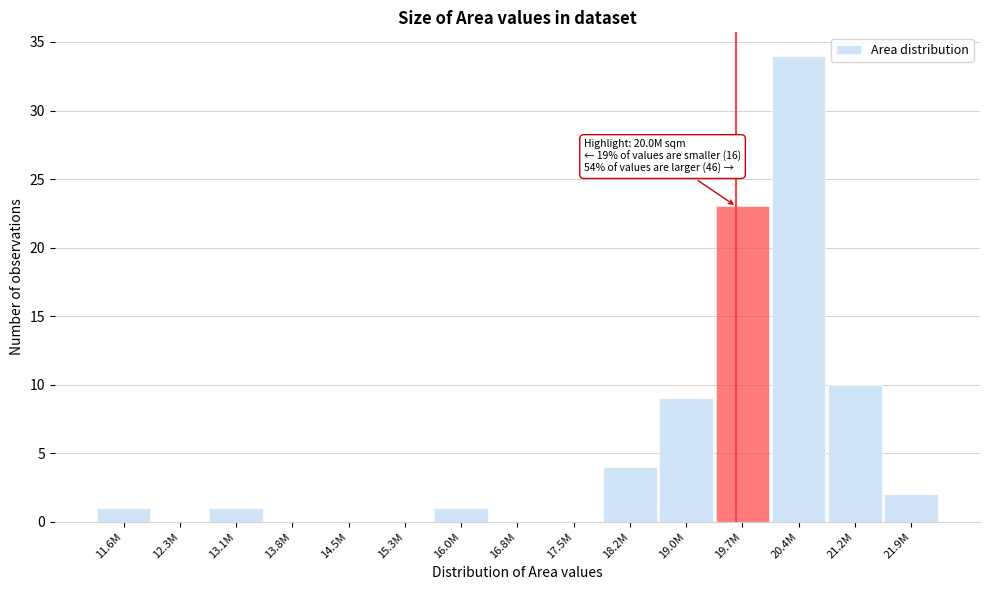

Reading left to right, extract all data points from this chart.

11.6M=1	12.3M=0	13.1M=1	13.8M=0	14.5M=0	15.3M=0	16.0M=1	16.8M=0	17.5M=0	18.2M=4	19.0M=9	19.7M=23	20.4M=34	21.2M=10	21.9M=2